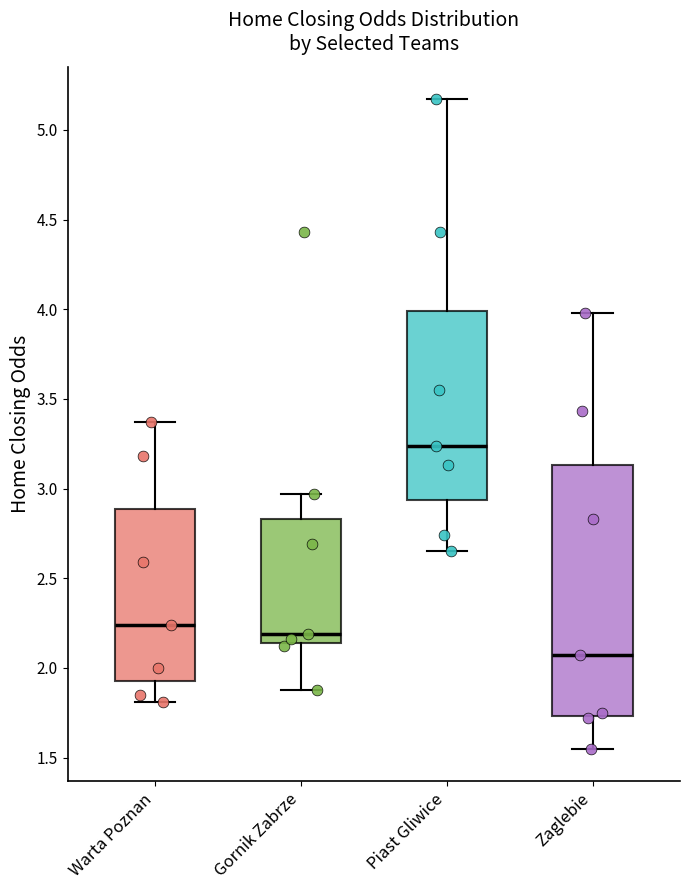

Reading left to right, transcribe this box plot: for each box, give where its median line is, the range the box spans, and where its two whiskers end, as read against the y-axis. The values are not printed on the chart, so give them approximately, as read against the axis.

Warta Poznan: median 2.25, box 1.95 to 2.90, whiskers 1.80 to 3.35
Gornik Zabrze: median 2.20, box 2.15 to 2.85, whiskers 1.90 to 2.95
Piast Gliwice: median 3.25, box 2.95 to 4.00, whiskers 2.65 to 5.15
Zaglebie: median 2.05, box 1.75 to 3.15, whiskers 1.55 to 4.00